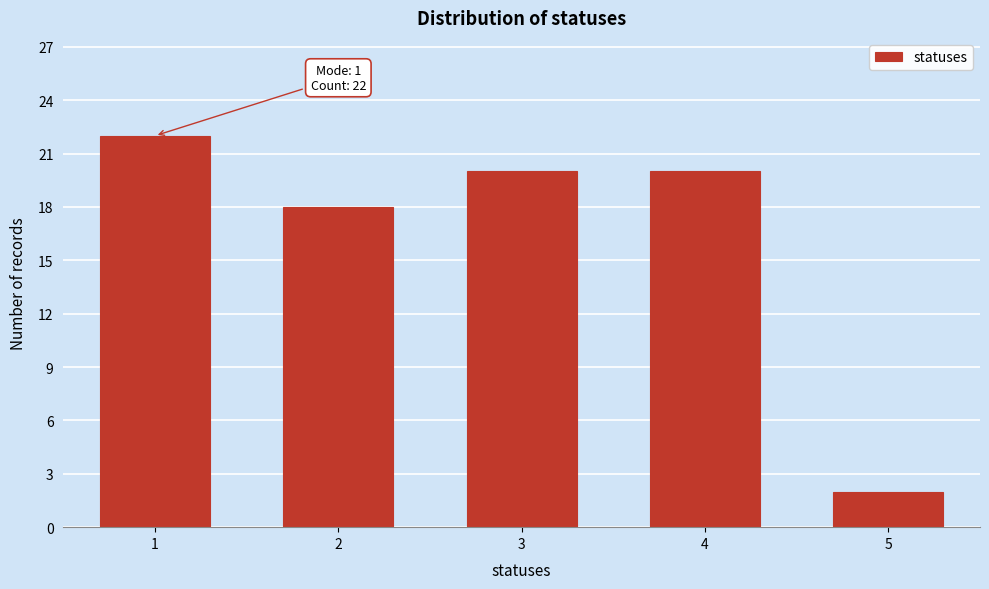

Reading left to right, what are all the values shown in this chart?

22	18	20	20	2